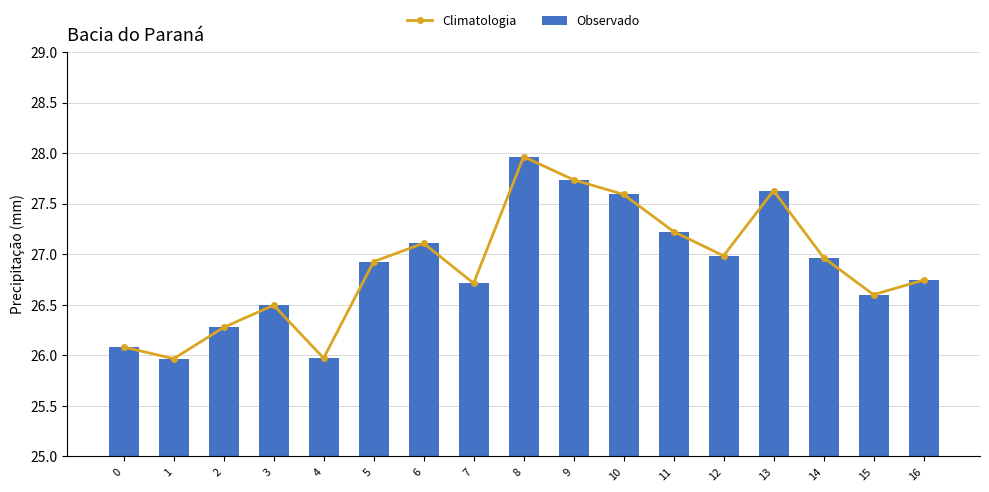

Which category has the lowest value across all series?

1